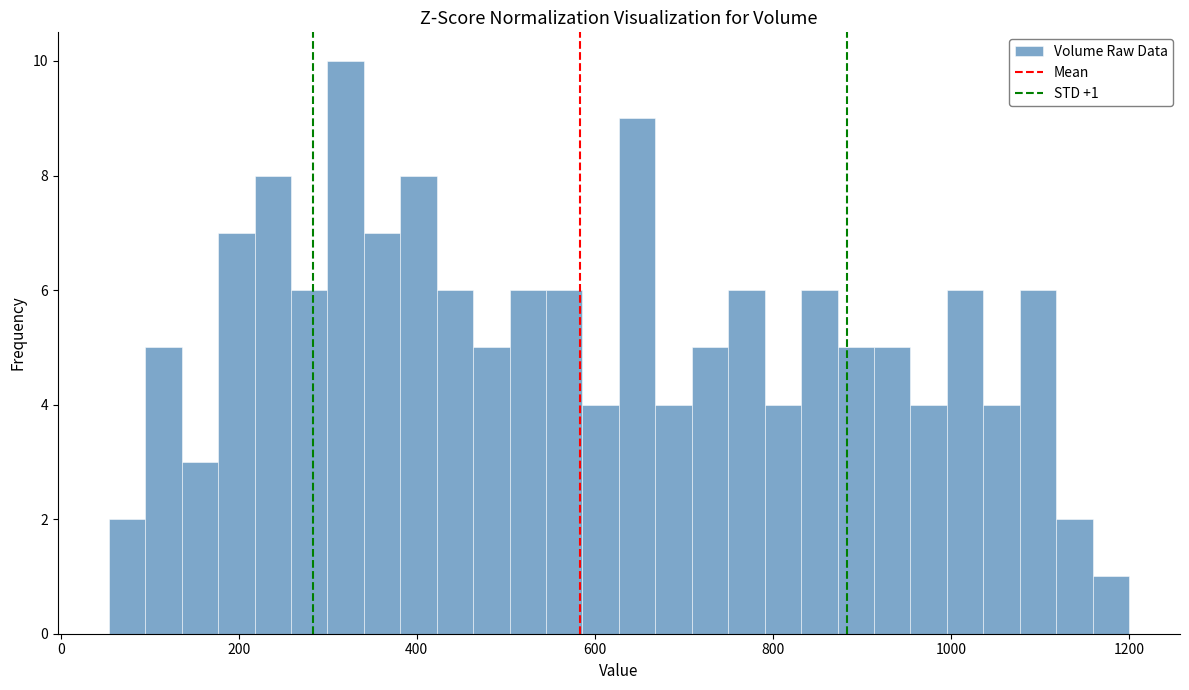

Around what value on the x-axis is the tallest bar? Give the approximate position of its centre, as read against the axis.

320